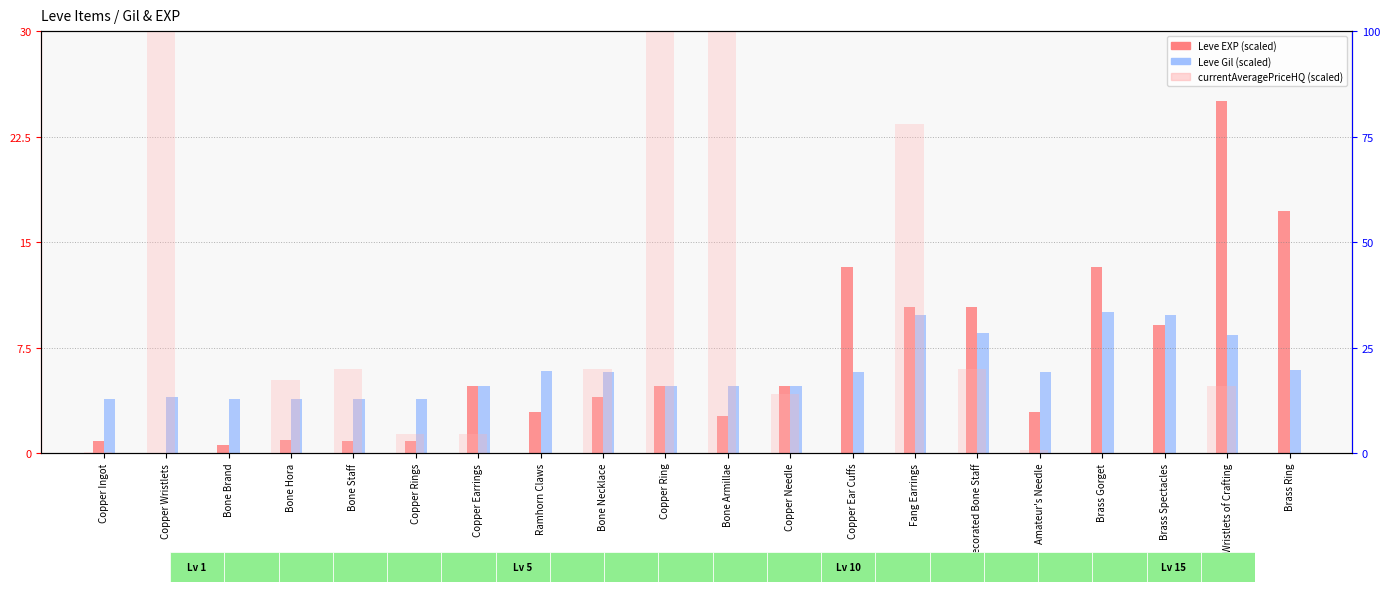

Count the number of categories in the chart.

20